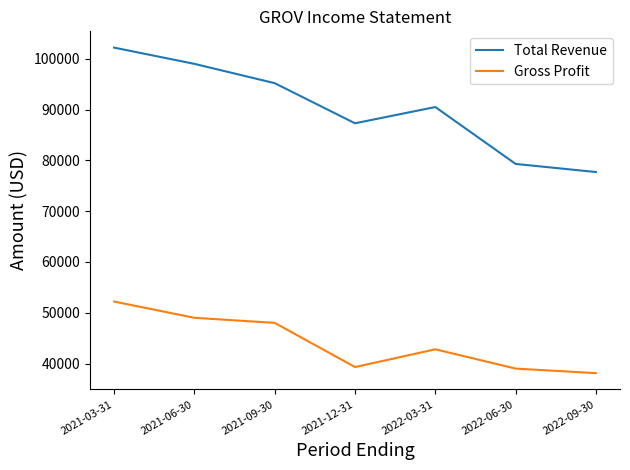

True or false: Gross Profit has a value of 49000 at 2021-06-30.

True